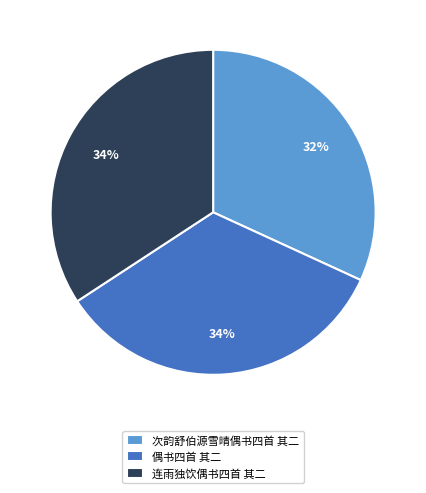

To the nearest percent, what is the difference between the 次韵舒伯源雪晴偶书四首 其二 and 偶书四首 其二 slice percentages?

2%